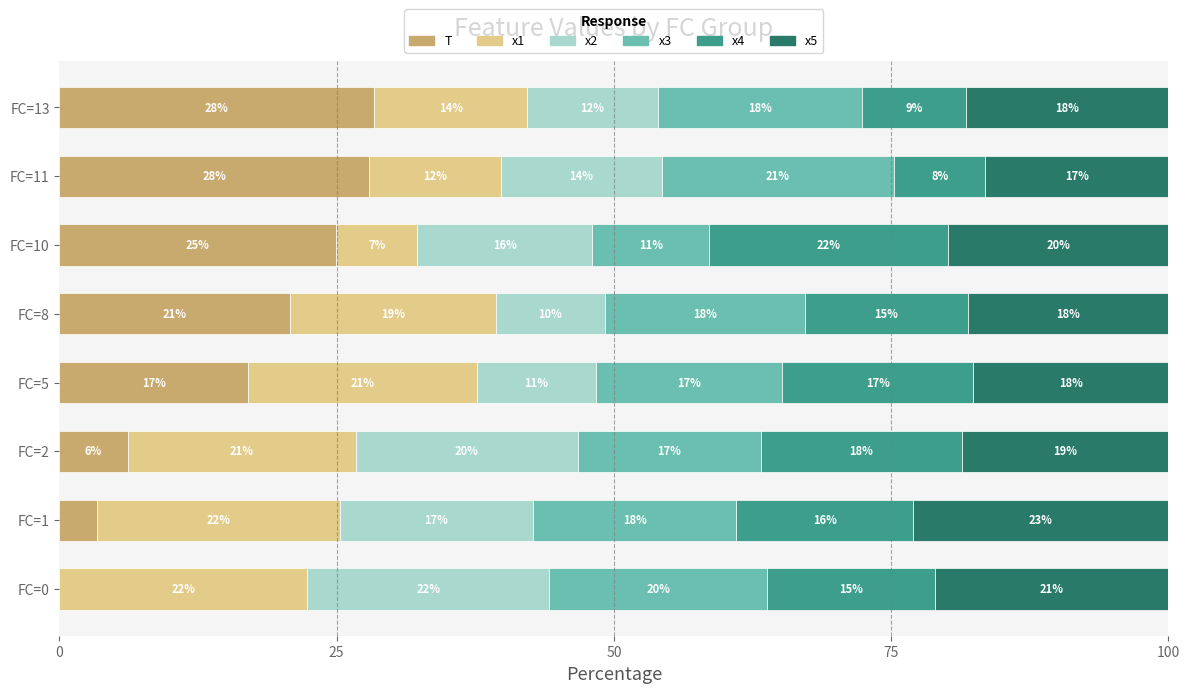

The T series shows 25.4 at FC=5. True or false?

False